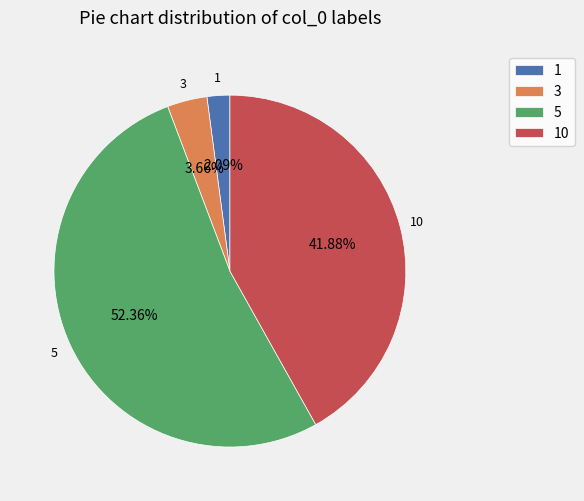

To the nearest percent, what is the combined percentage of 1 and 3?

6%